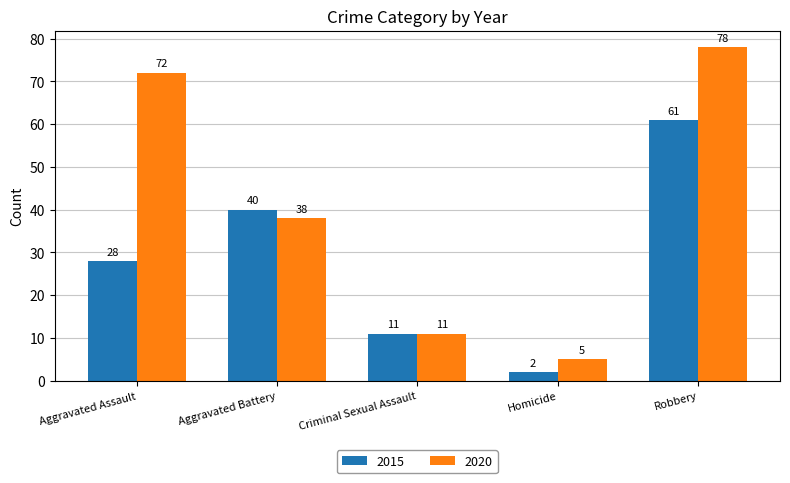

At which label is 2015 closest to 31?

Aggravated Assault